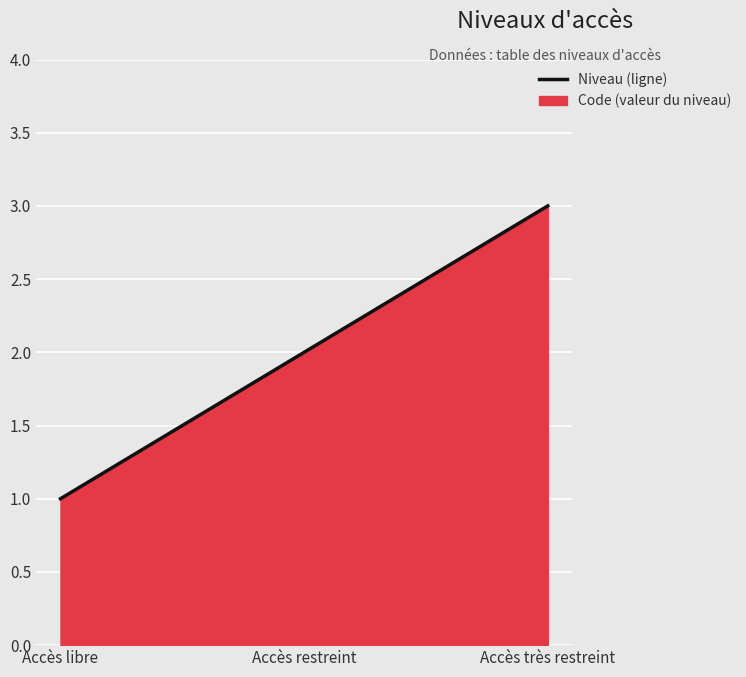

What is the change in value from Accès libre to Accès très restreint?

+2